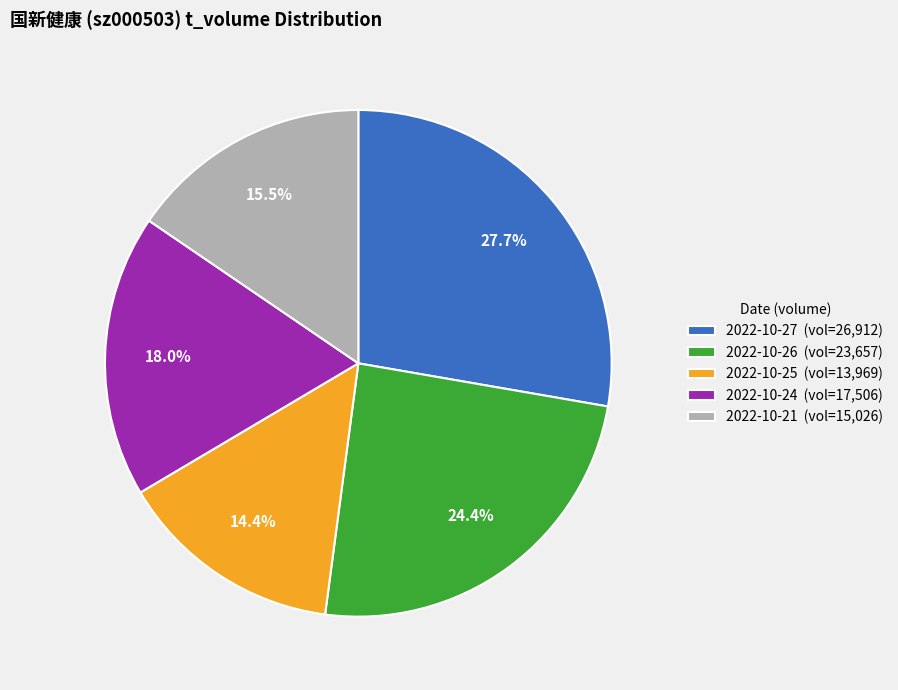

To the nearest percent, what is the difference between the largest and smallest slice percentages?

13%